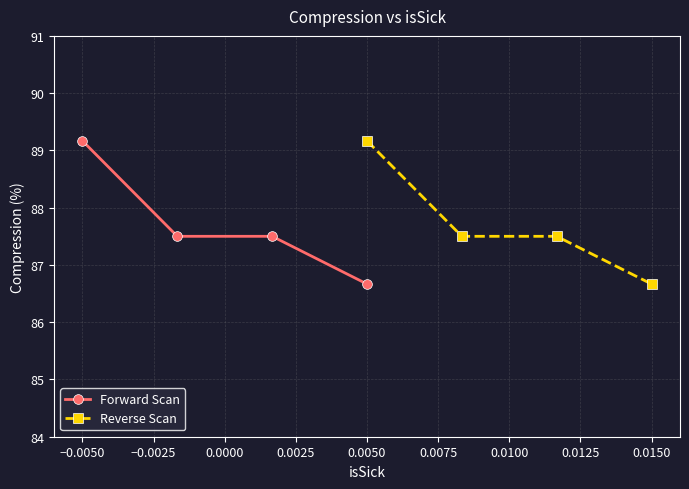

How many categories are shown in the chart?

4